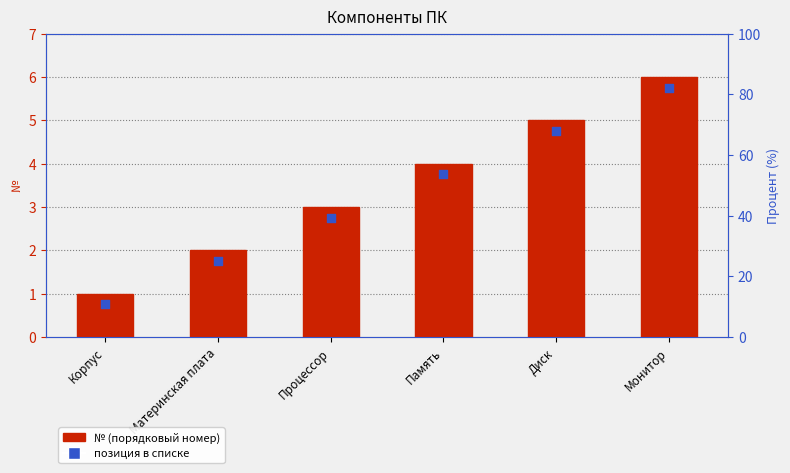

Which series has the widest spread of Y values?

№